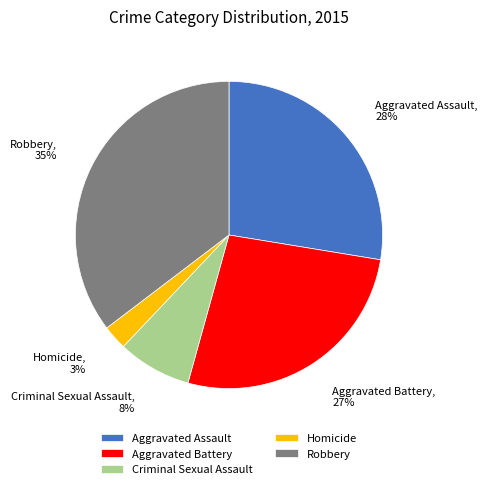

How many slices are in this pie chart?

5